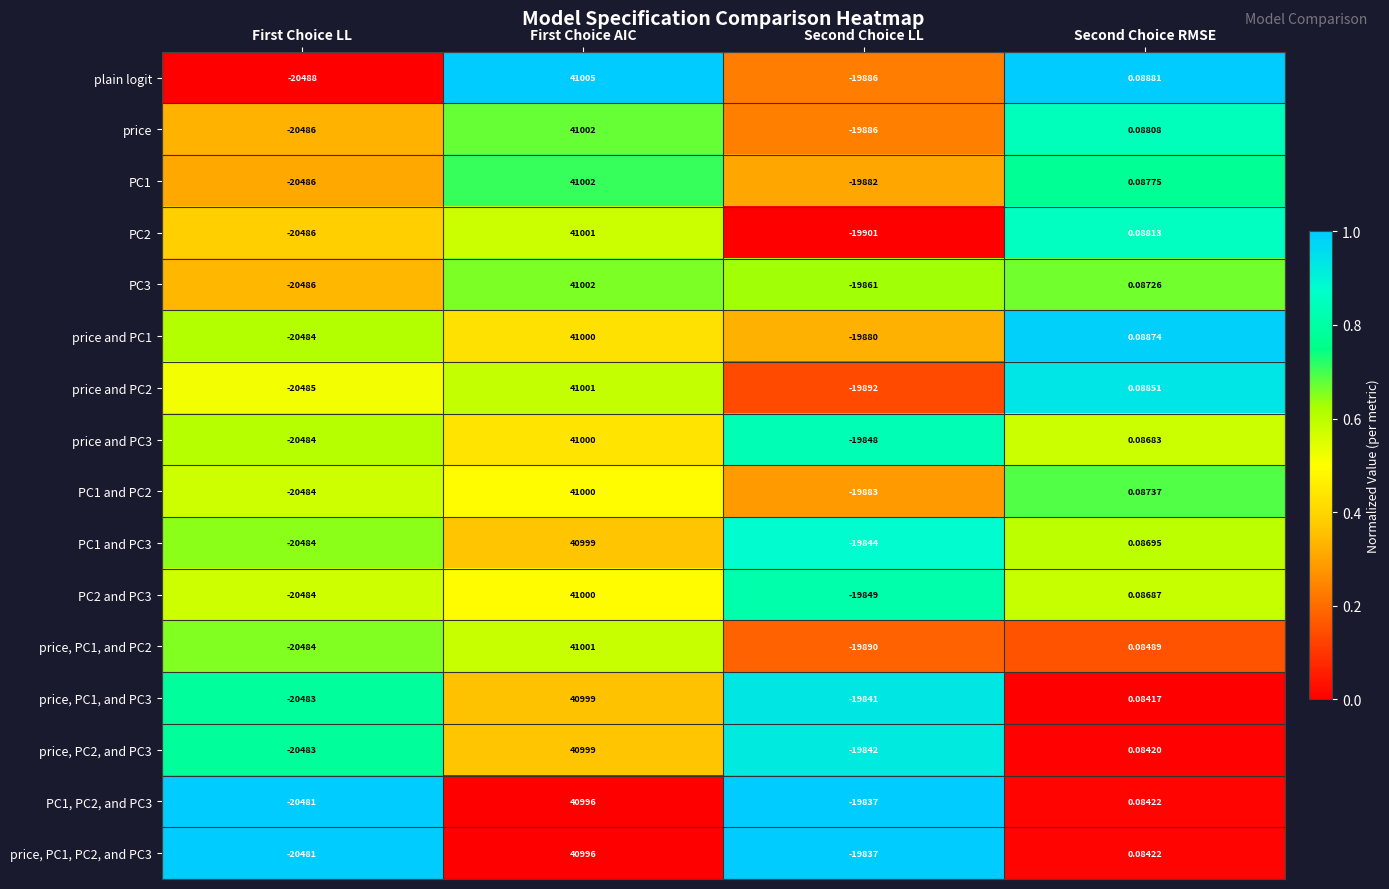

At which label does PC1 and PC2 reach its minimum?

First Choice LL